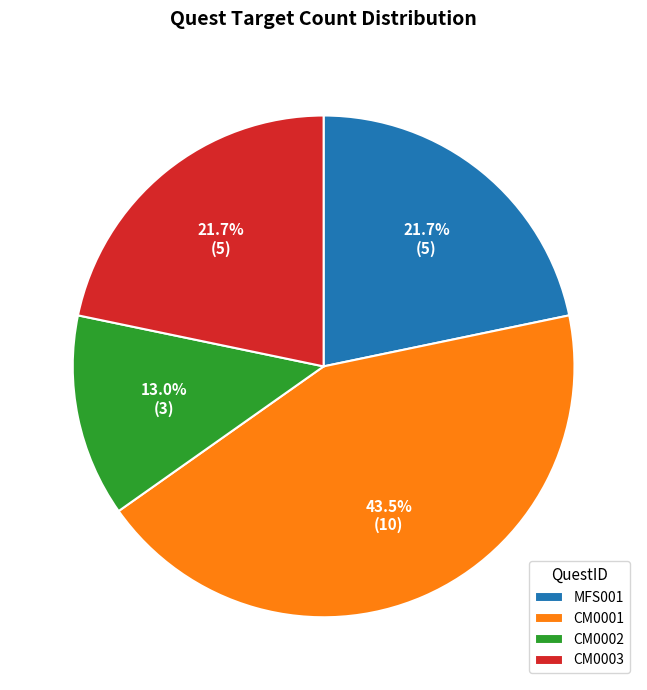

Count the number of slices in the pie.

4